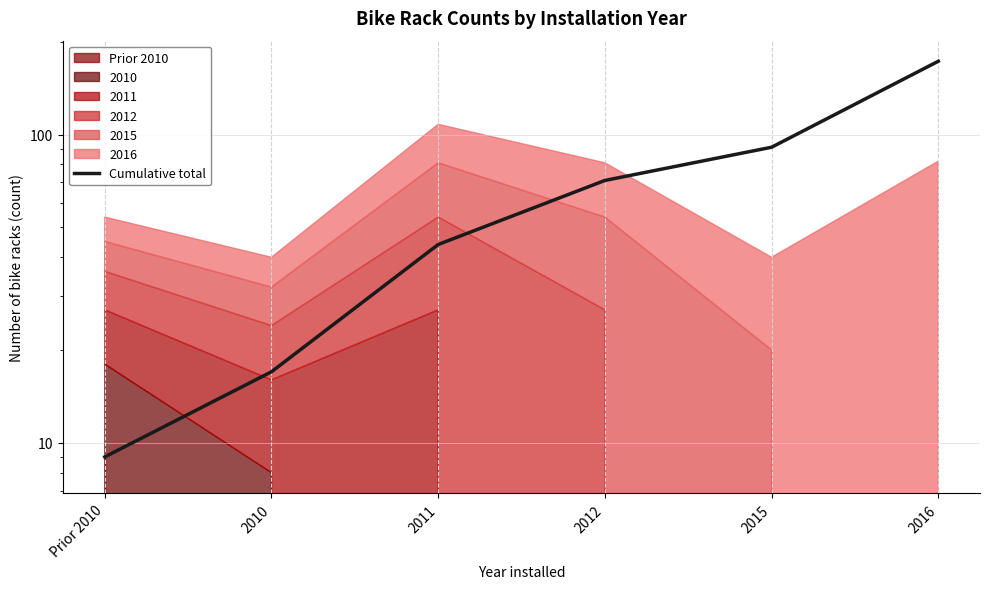

What is the difference between the second highest and minimum values?

82